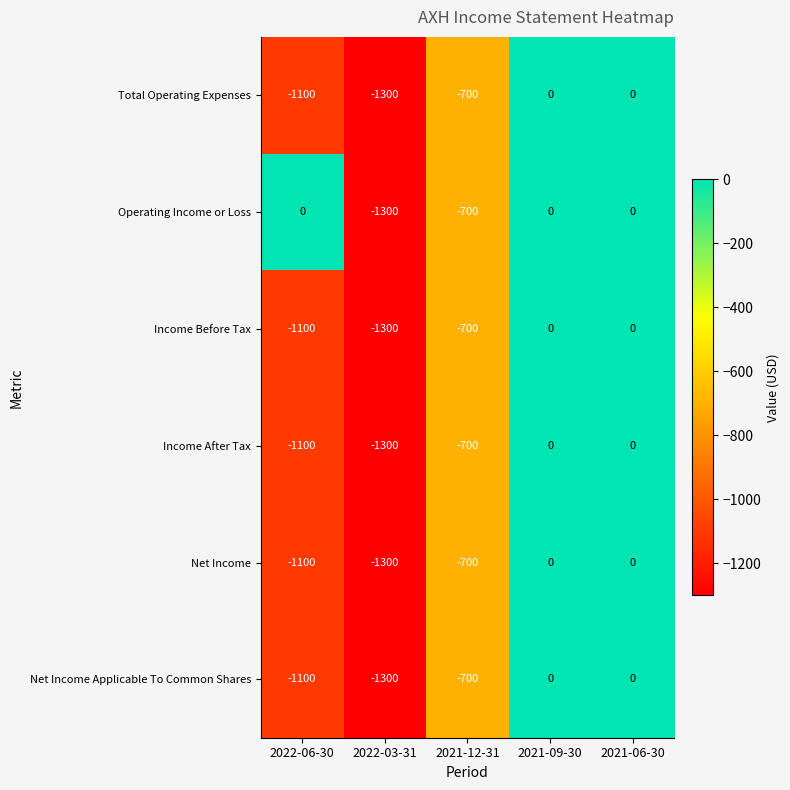

Is it true that Operating Income or Loss equals -432 at 2021-06-30?

False